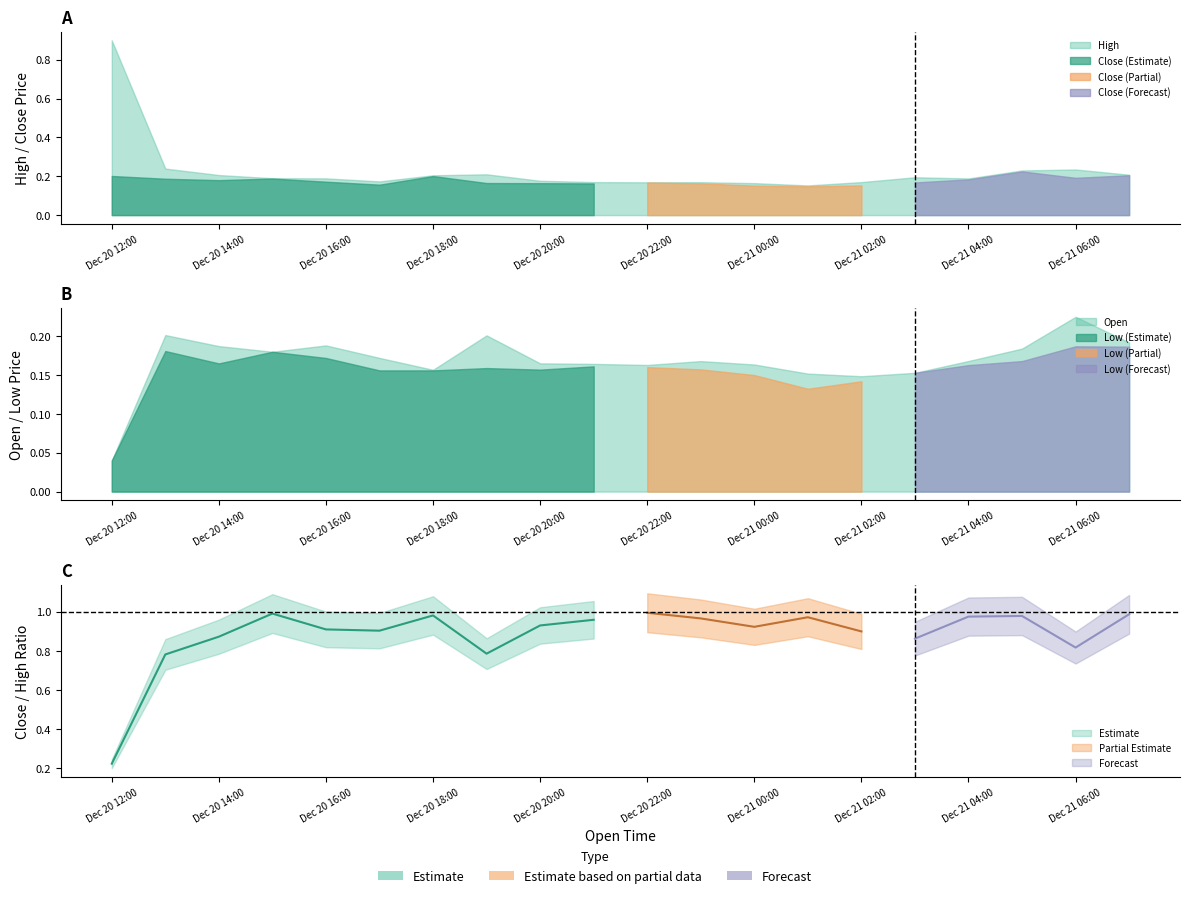

Which series has the largest total across all categories?

High